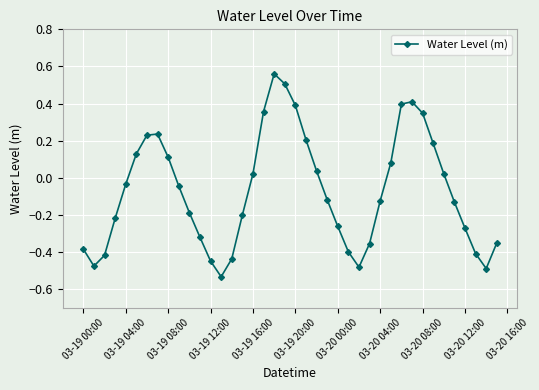

How many points are lower than both their immediate neighbors (excluding endpoints)?

4